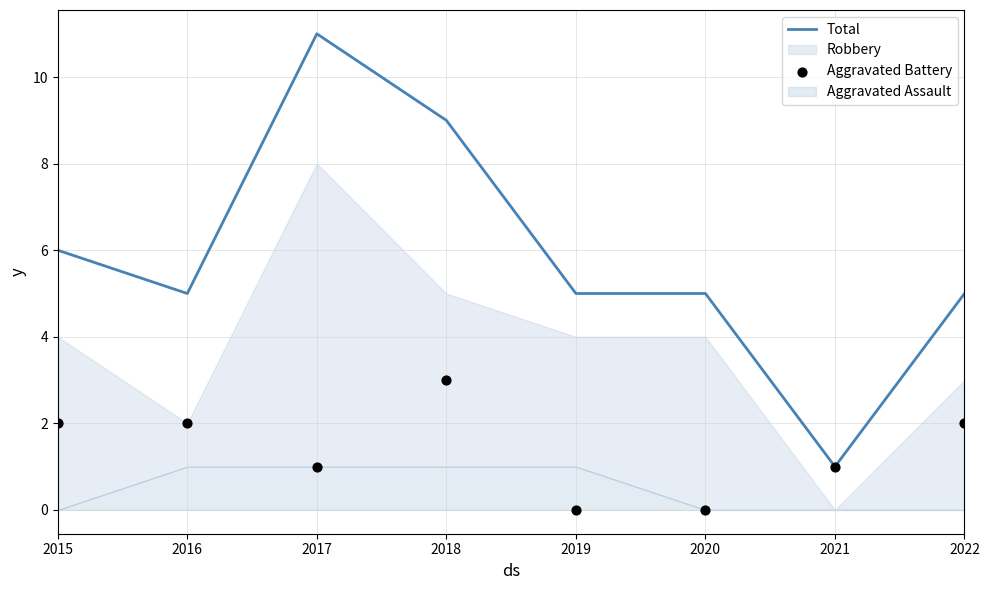

What is the total value across all series at 2020?

5